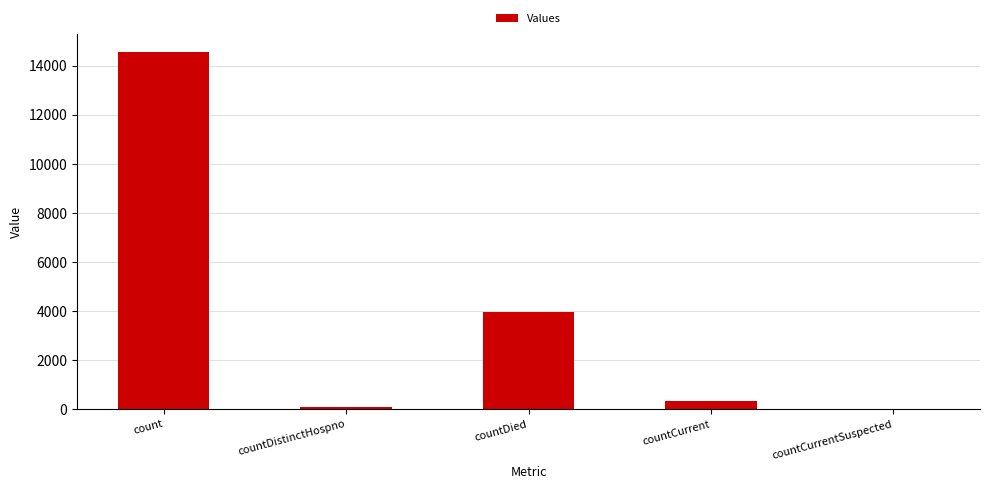

Between countCurrentSuspected and count, which is larger?

count